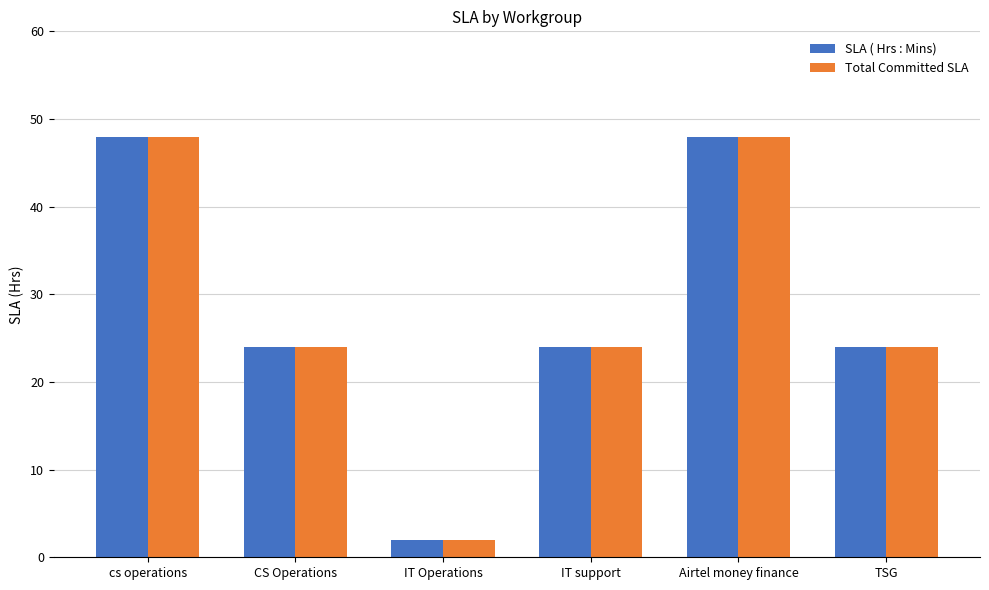

What is the greatest value displayed?

48